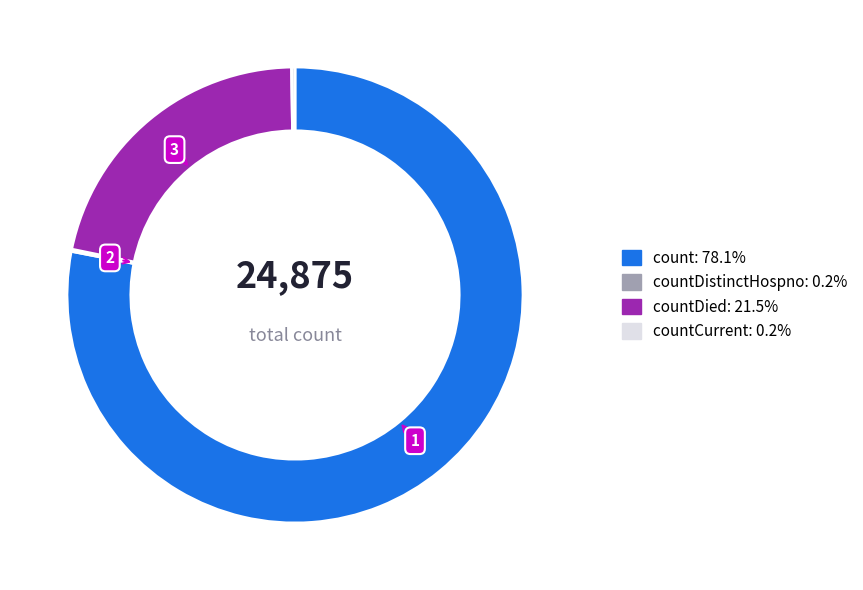

Is there a majority slice in this chart?

Yes